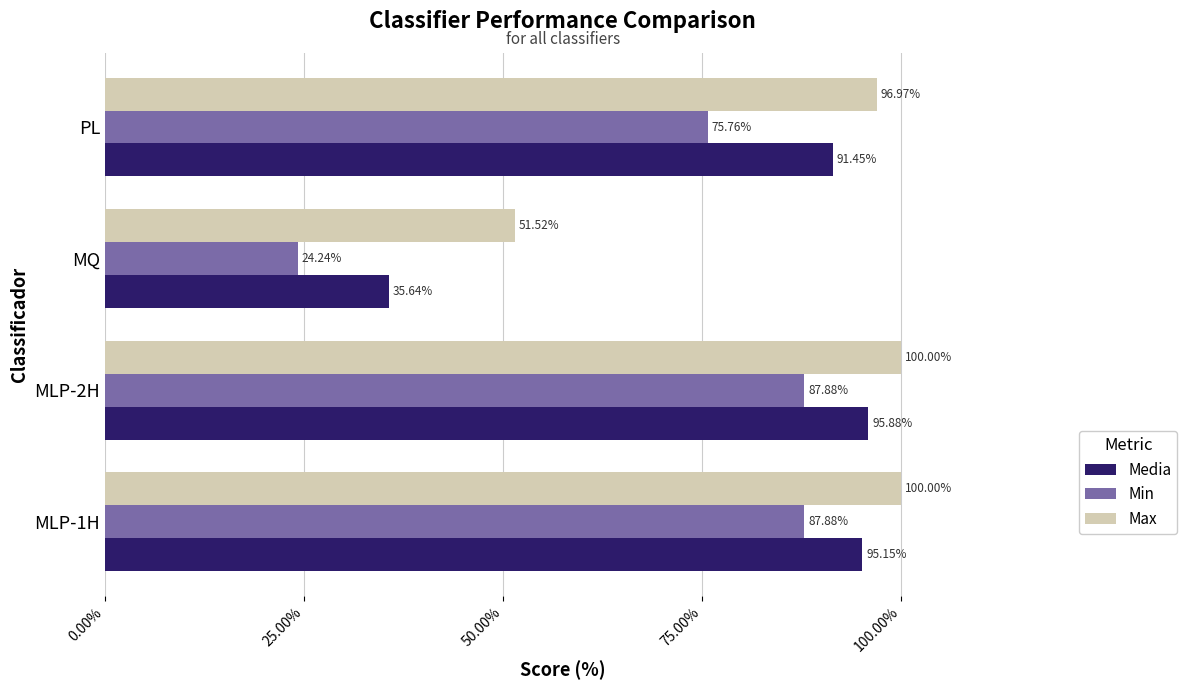

What is the difference between the highest and lowest values at PL?

21.2